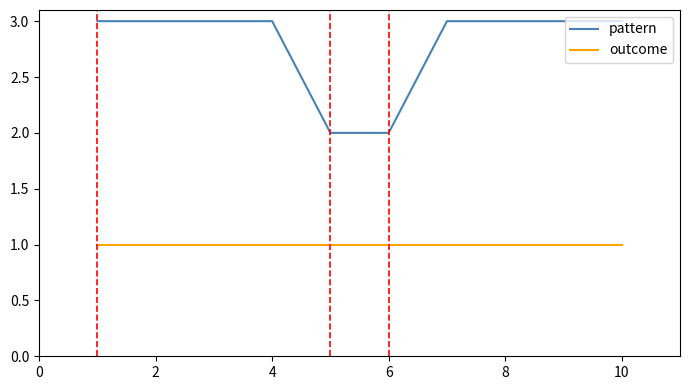

What is the minimum value for outcome?

1